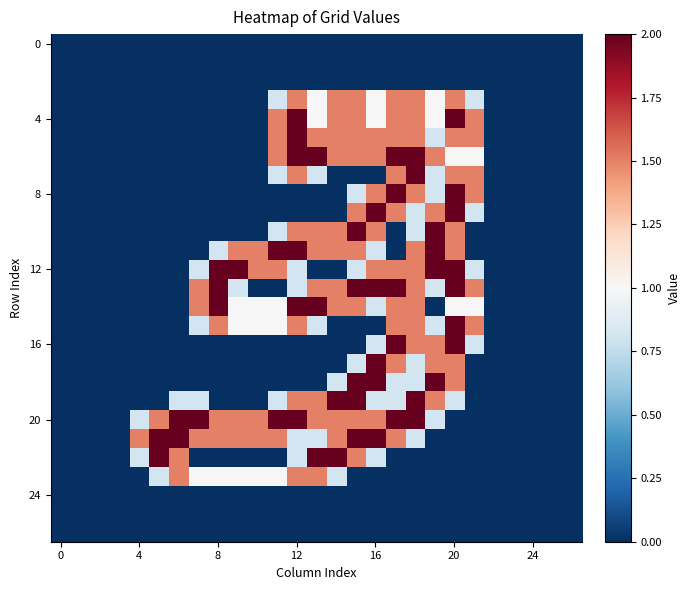

At which category does the chart reach its peak across all series?

12